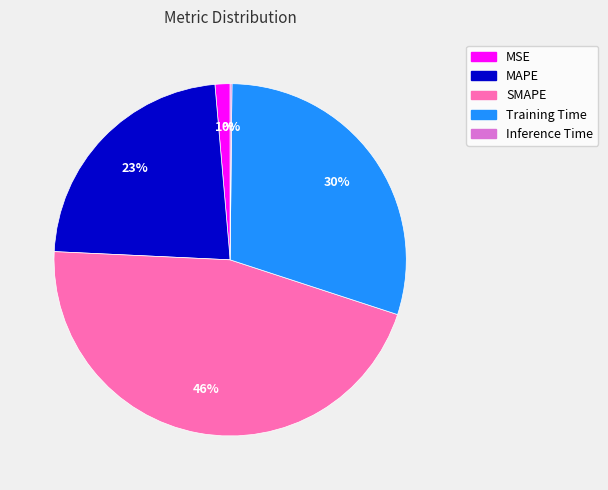

To the nearest percent, what percentage of the pie is MAPE?

23%